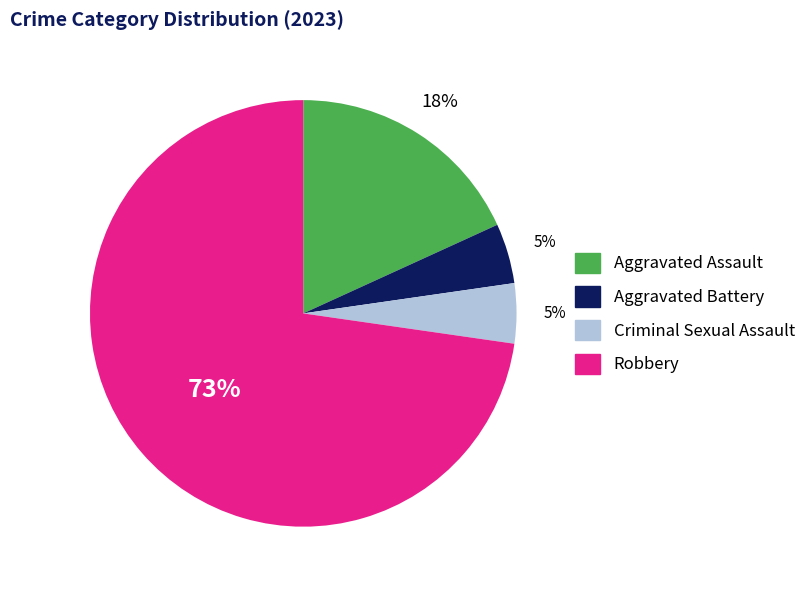

To the nearest percent, what is the combined percentage of Aggravated Assault and Aggravated Battery?

23%